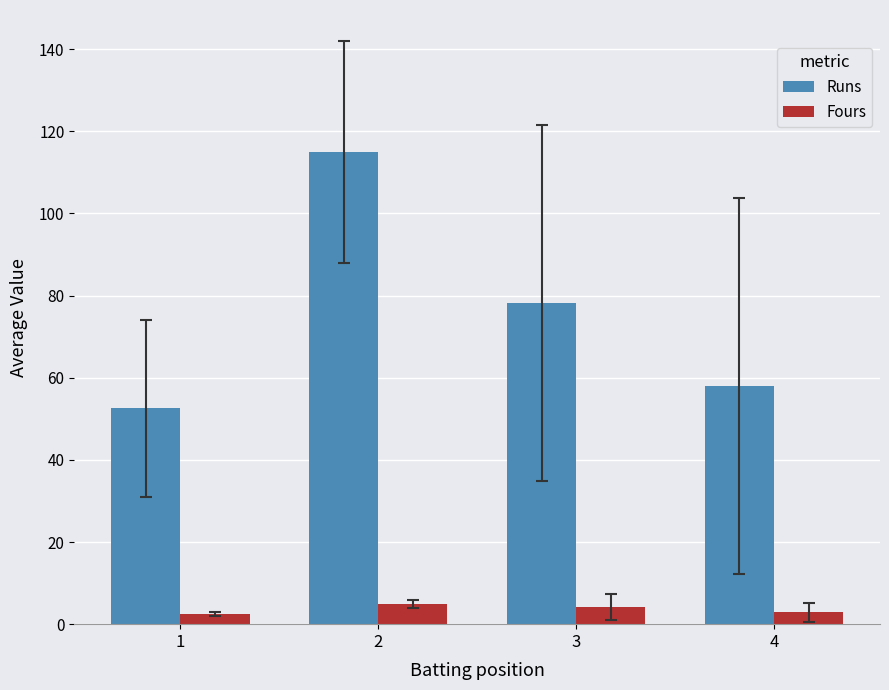

What is the total value across all series at 2?

120.0